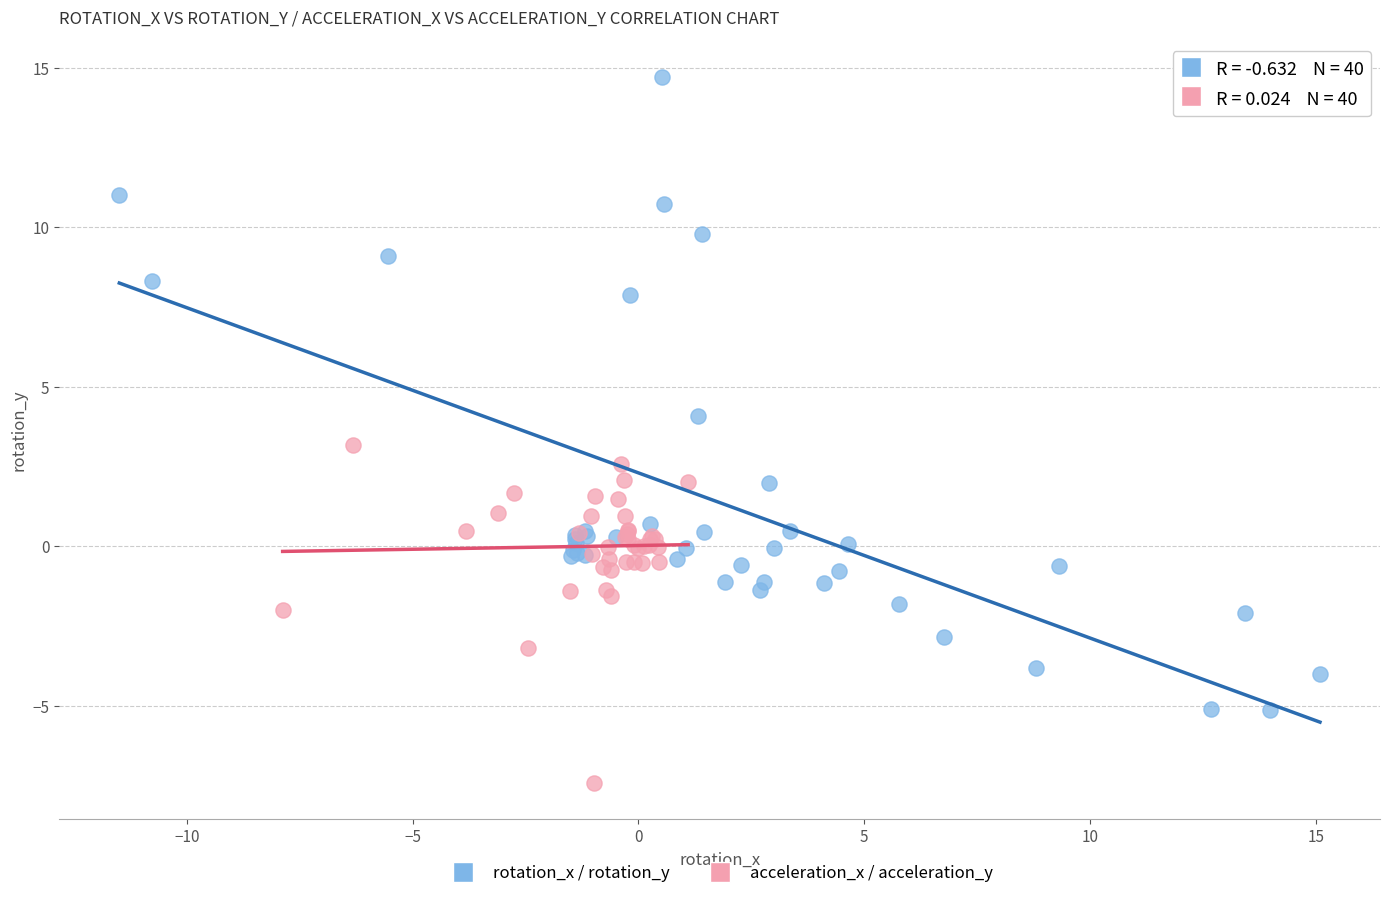

Which series reaches the maximum Y coordinate?

rotation_x / rotation_y